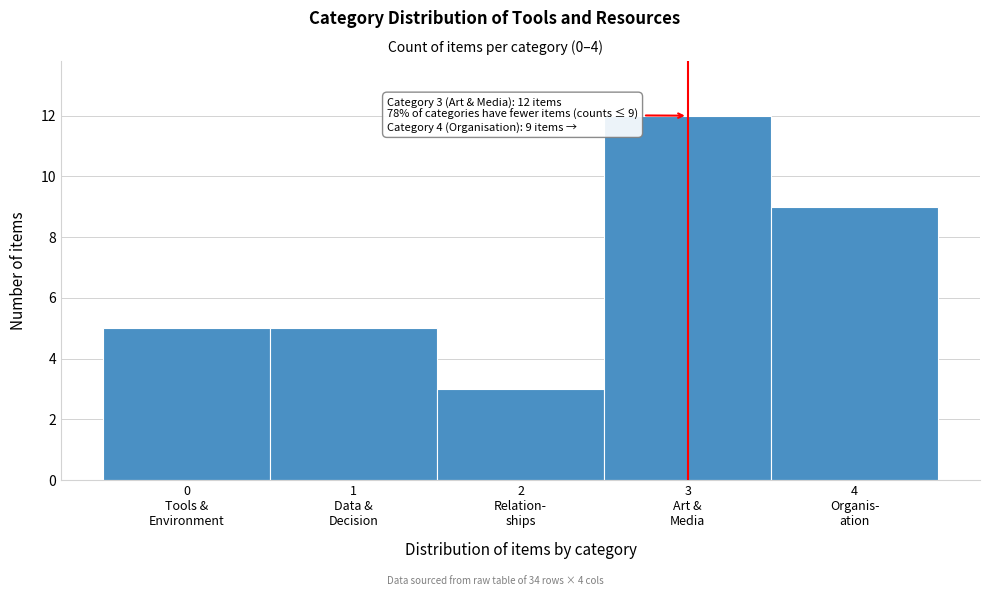

Reading left to right, list all the values displayed in this chart.

5	5	3	12	9